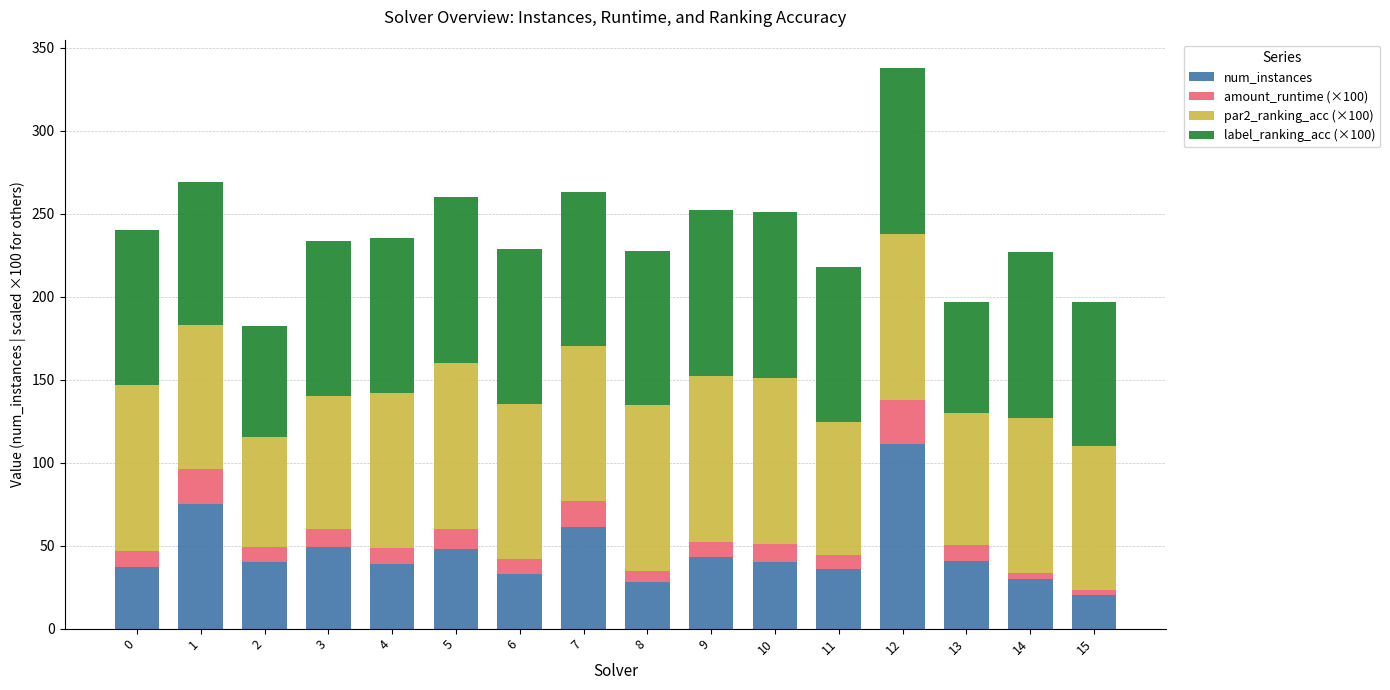

The value of num_instances at 4 is 39.0. True or false?

True